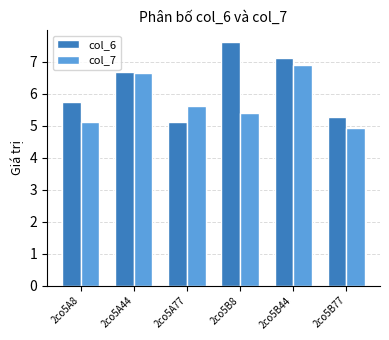

Which label corresponds to the smallest value in the chart?

2co5B77